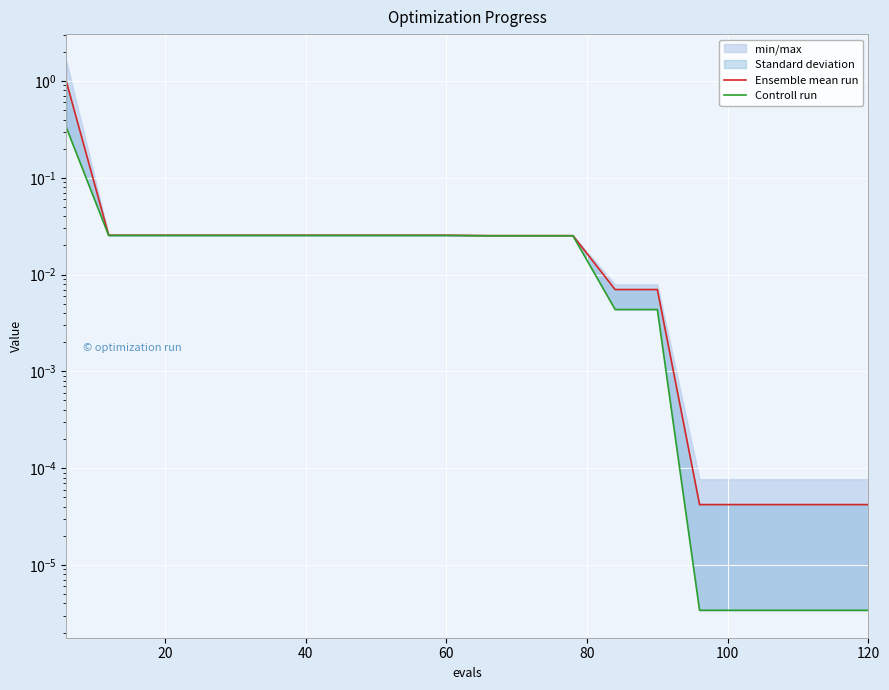

True or false: Controll run and Ensemble mean run cross at least once.

False